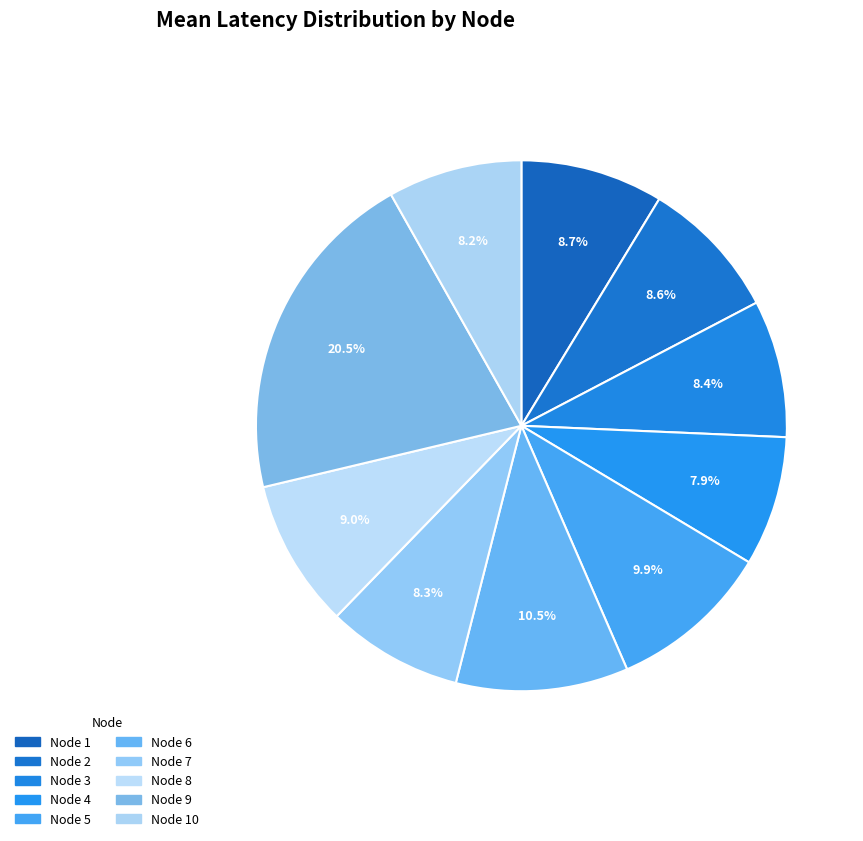

Which category has the smallest portion of the pie?

4